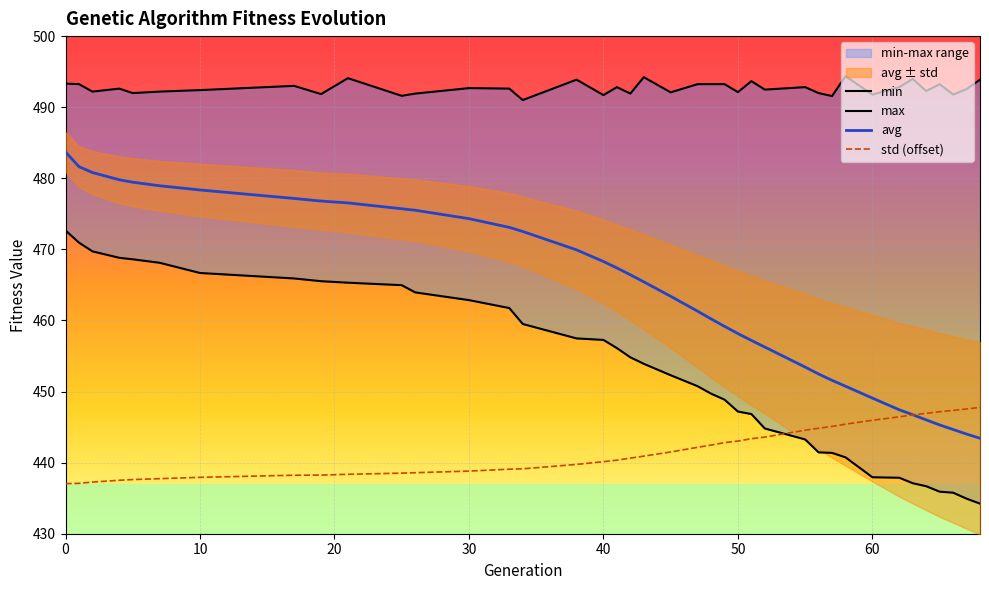

What is the highest value of the std (offset) series?

447.8